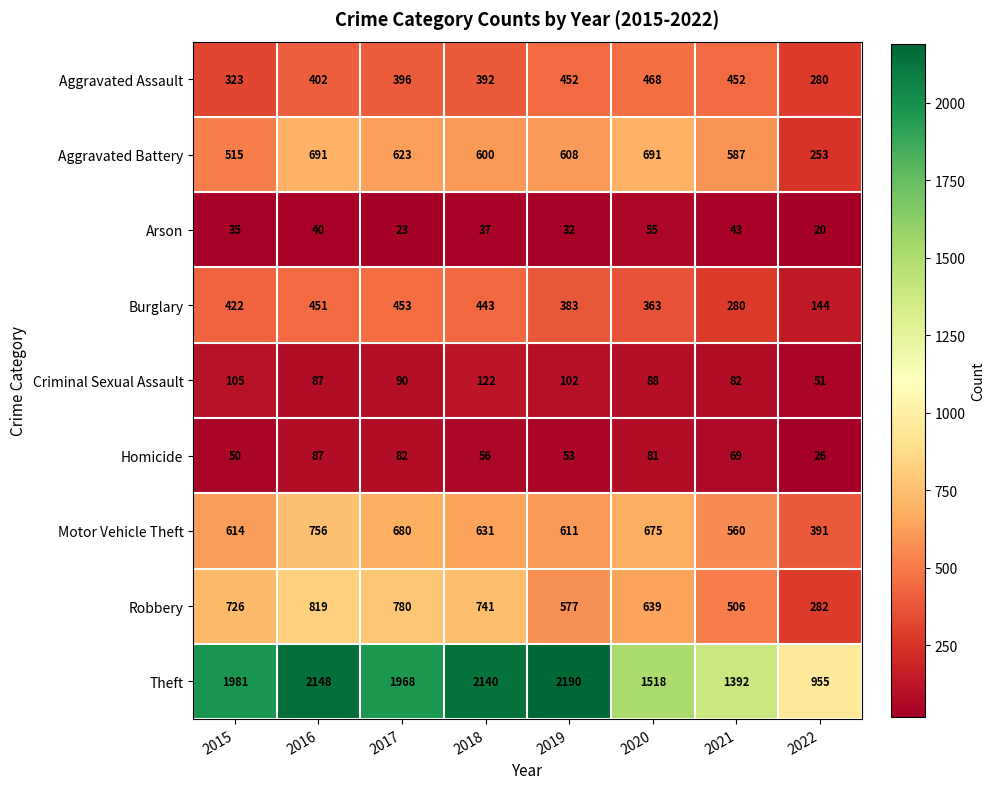

At which category is the sum across all series the highest?

2016